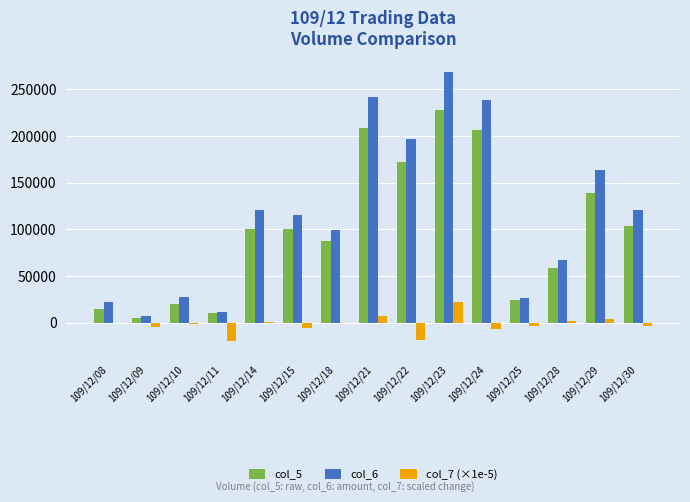

Is the value of col_5 at 109/12/24 greater than the value of col_6 at 109/12/30?

Yes